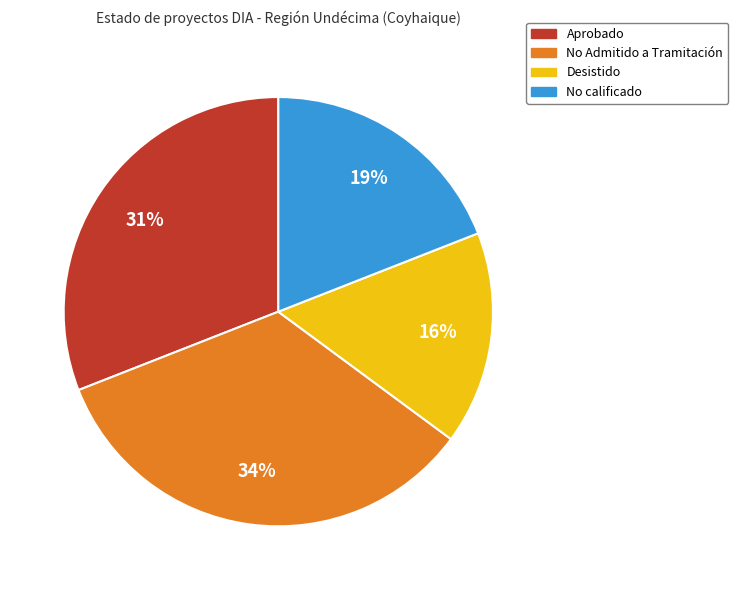

Which has a higher value, No calificado or Aprobado?

Aprobado